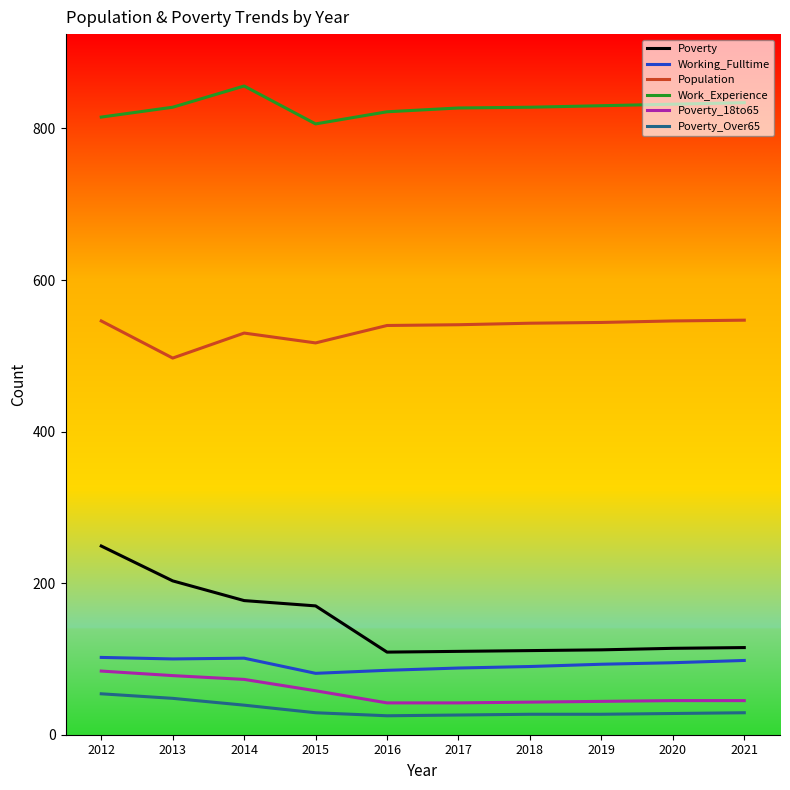

Where is the first local maximum for Population?

2014